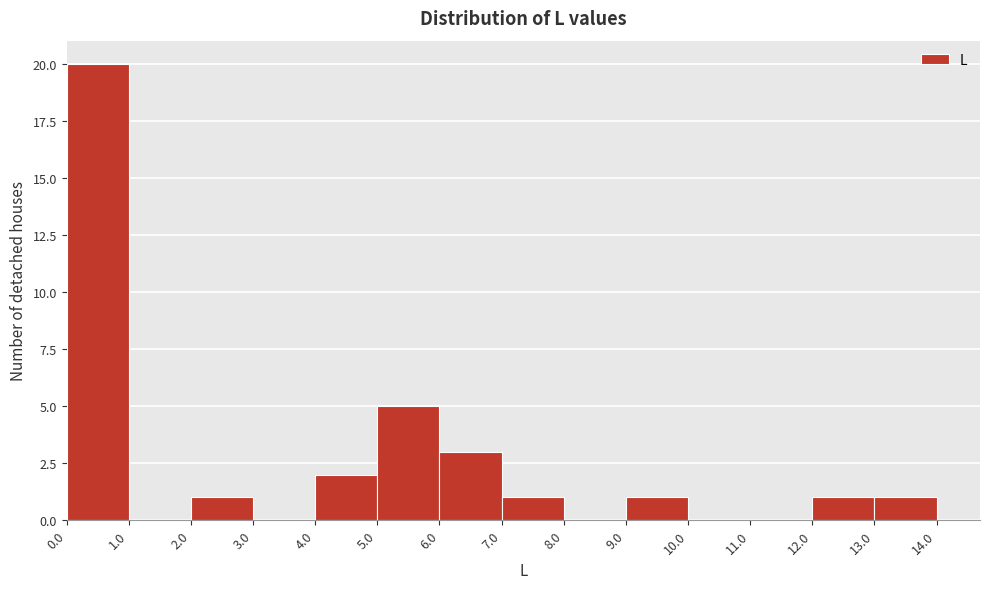

Which range on the x-axis has the tallest bar?

0.0 to 1.0